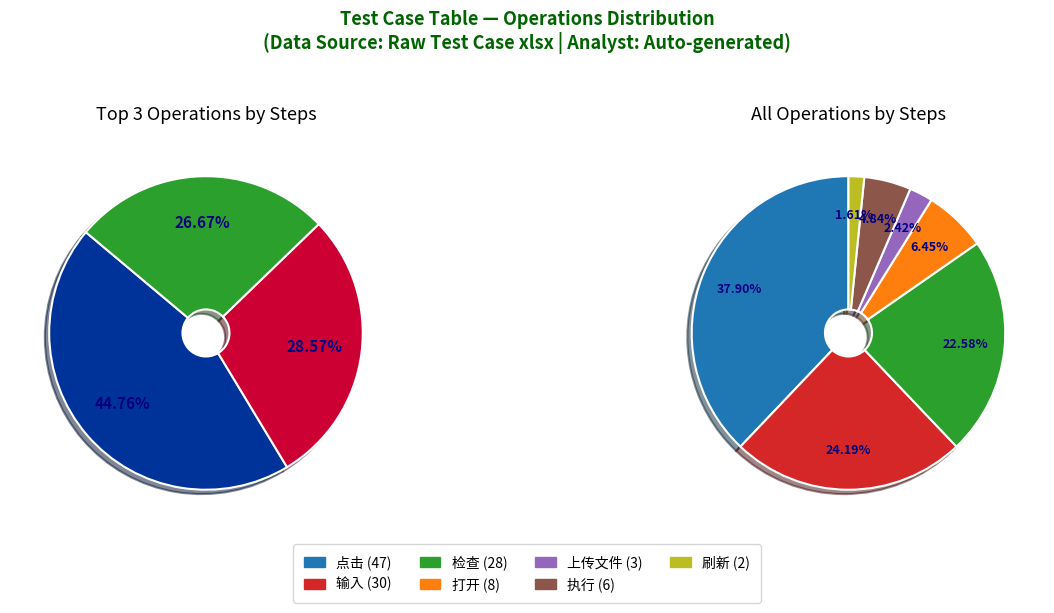

Rank the categories by value from highest to lowest.

点击, 输入, 检查, 打开, 执行, 上传文件, 刷新